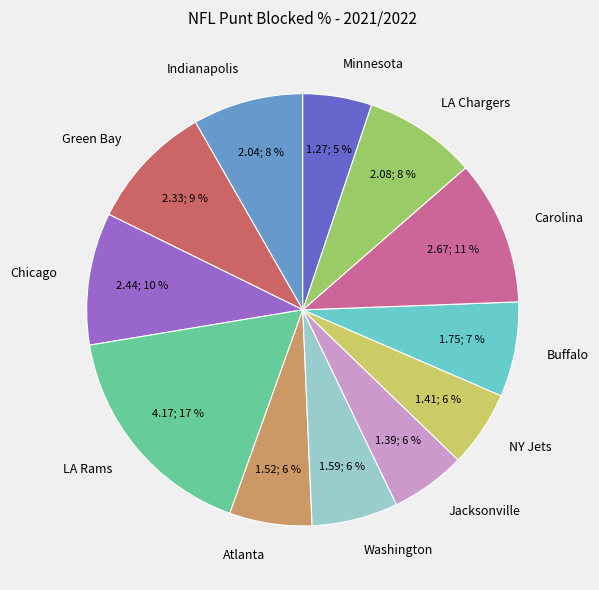

Is there a majority slice in this chart?

No